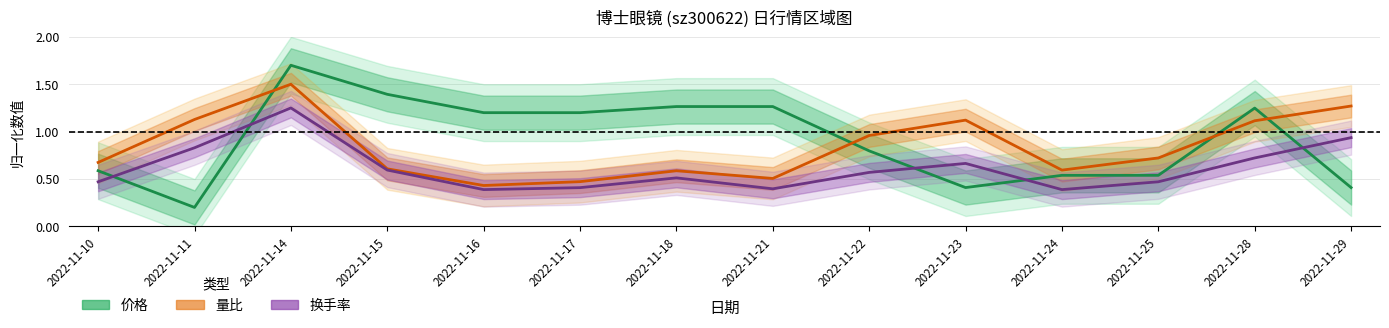

The value of 价格 at 2022-11-22 is 0.8. True or false?

True